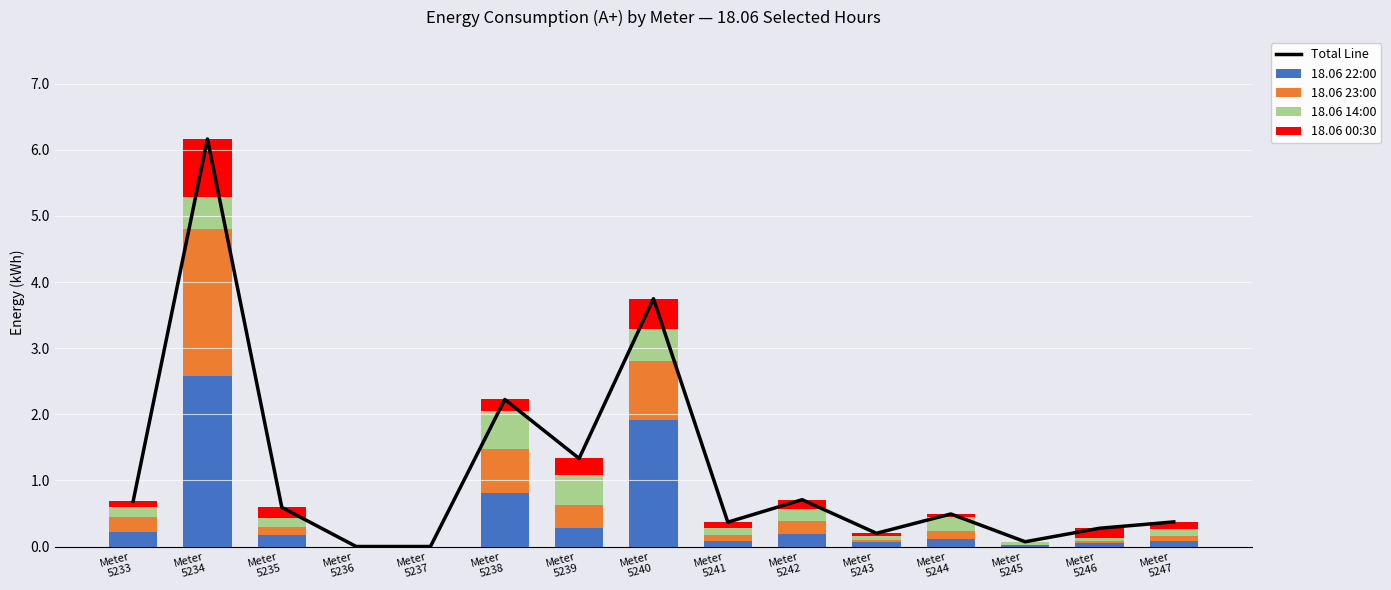

Rank the series by their maximum value, from highest to lowest.

Total Line, 18.06 22:00, 18.06 23:00, 18.06 00:30, 18.06 14:00